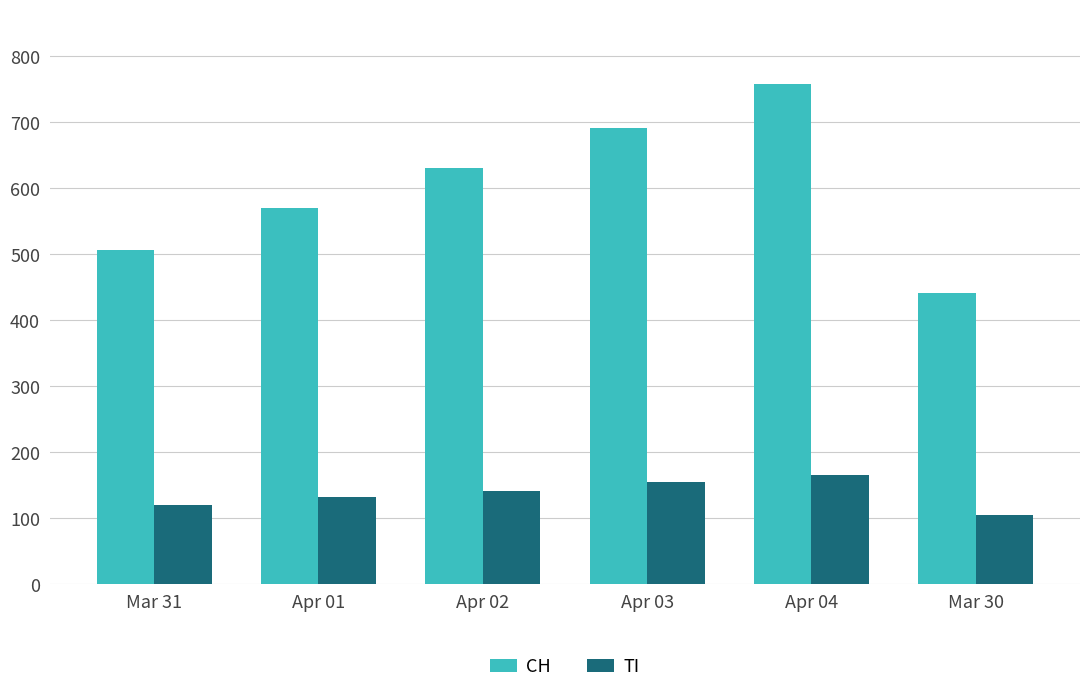

What is the difference between the highest and lowest values at Mar 31?

386